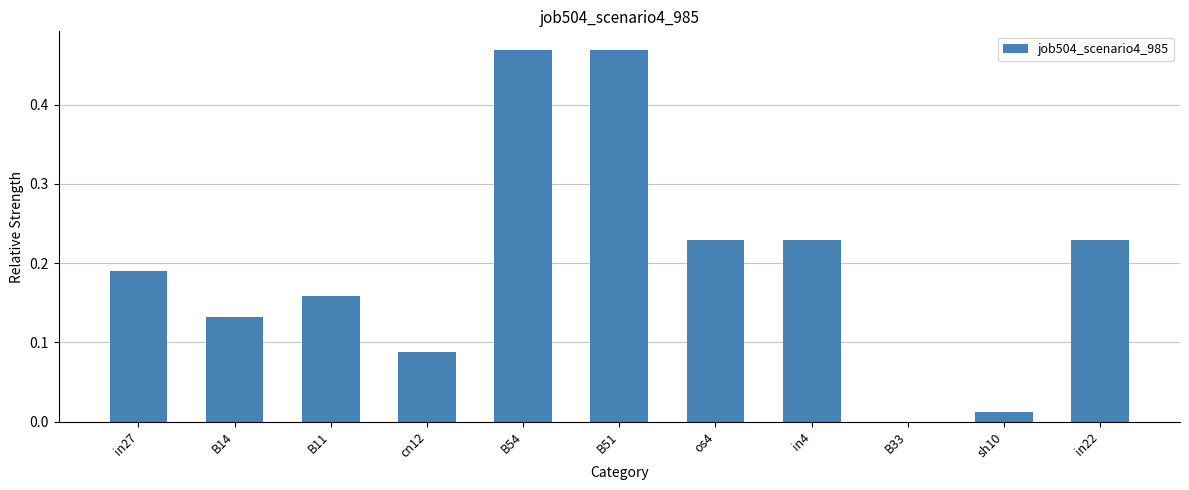

What is the sum of all values?

2.2